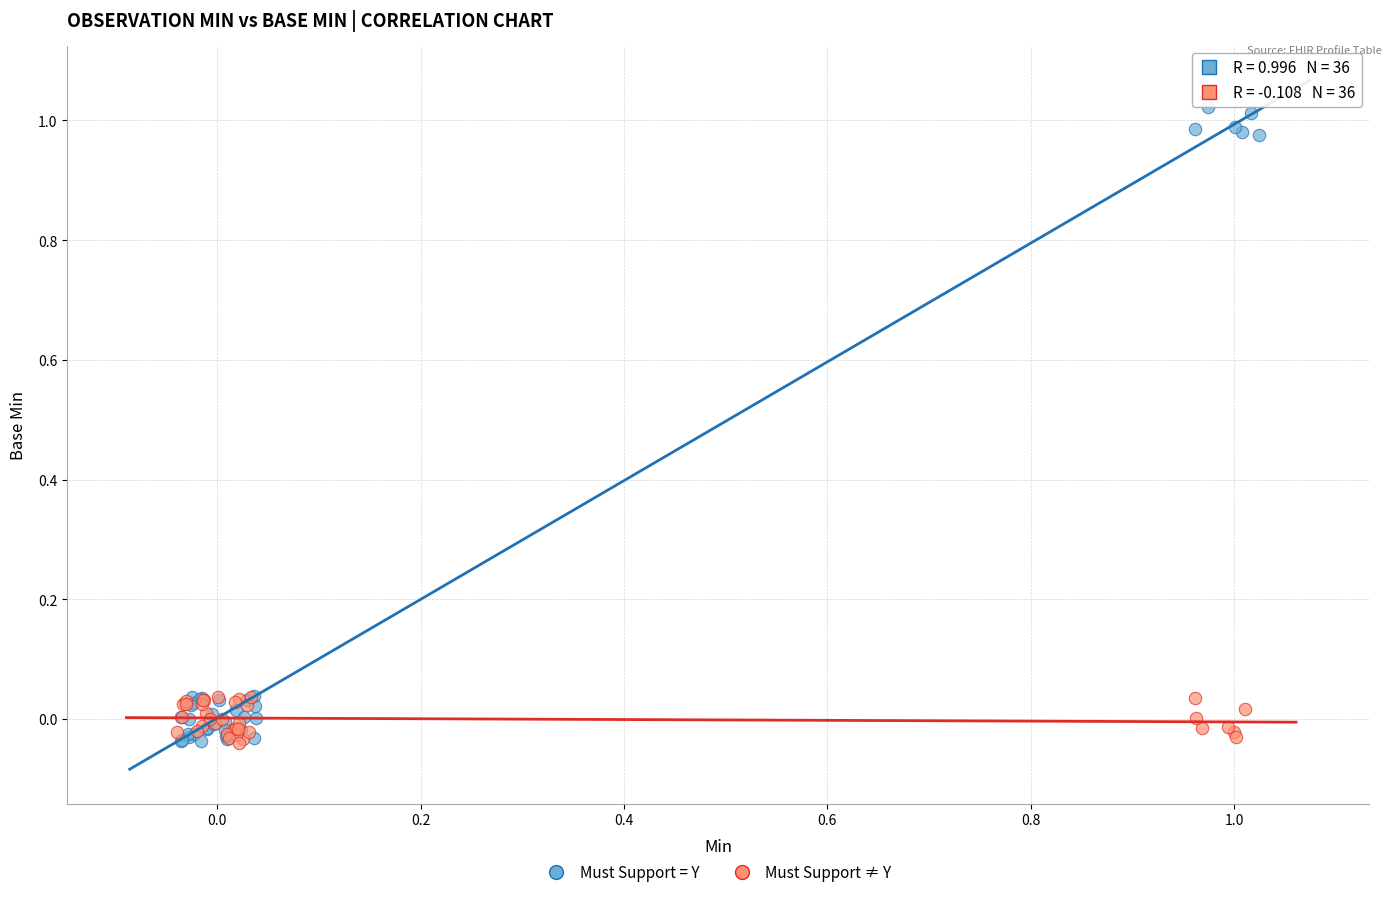

What are all the series names shown in the legend?

Must Support = Y, Must Support ≠ Y